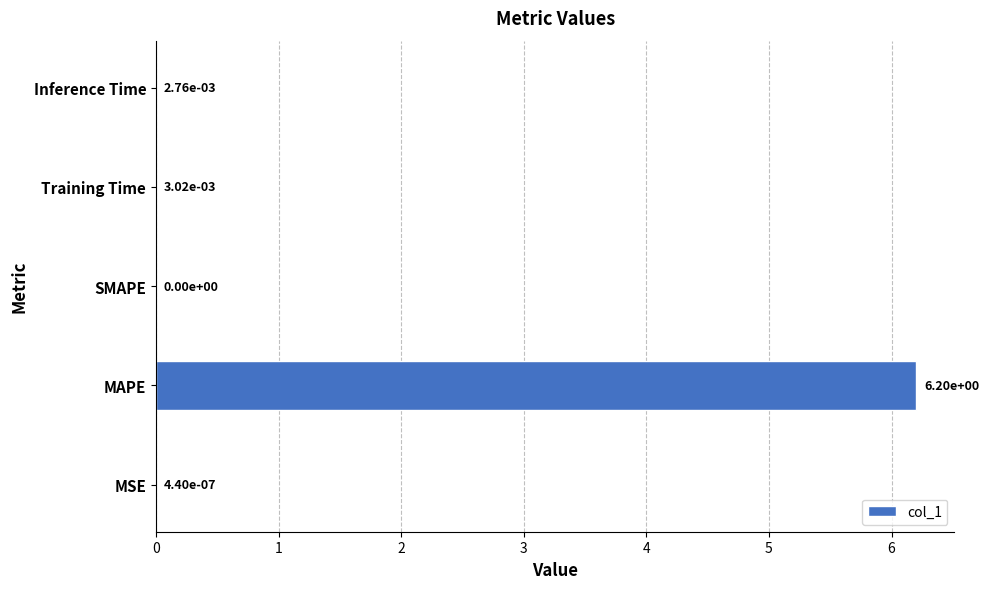

Count the number of data series in this chart.

1